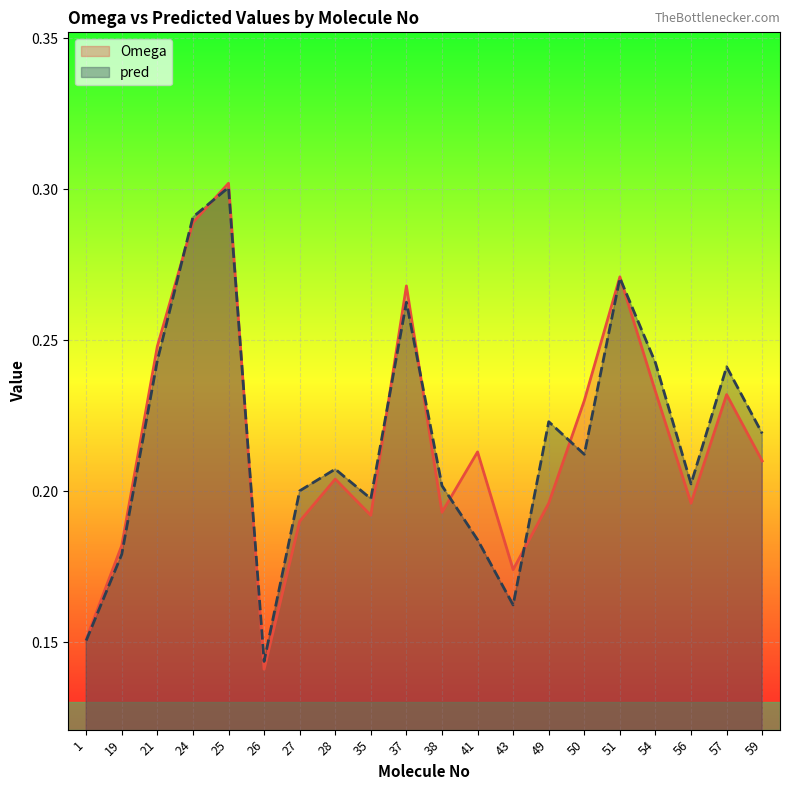

Reading left to right, what are all the values shown in this chart?

Omega: 1=0.2	19=0.2	21=0.2	24=0.3	25=0.3	26=0.1	27=0.2	28=0.2	35=0.2	37=0.3	38=0.2	41=0.2	43=0.2	49=0.2	50=0.2	51=0.3	54=0.2	56=0.2	57=0.2	59=0.2
pred: 1=0.2	19=0.2	21=0.2	24=0.3	25=0.3	26=0.1	27=0.2	28=0.2	35=0.2	37=0.3	38=0.2	41=0.2	43=0.2	49=0.2	50=0.2	51=0.3	54=0.2	56=0.2	57=0.2	59=0.2